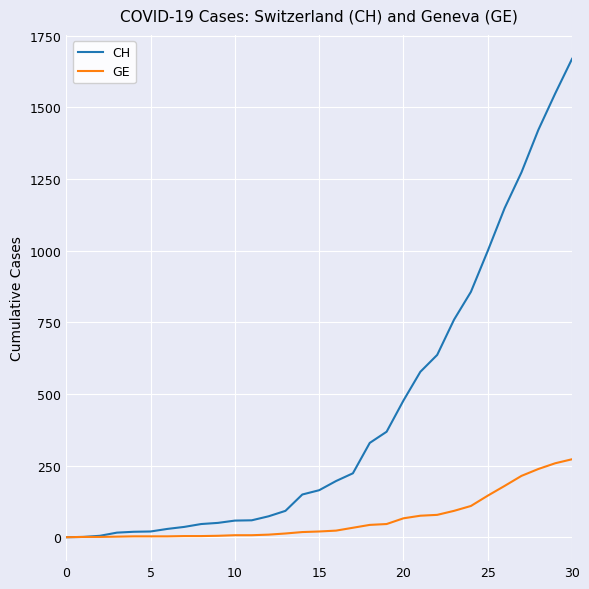

What is the greatest value displayed?

1669